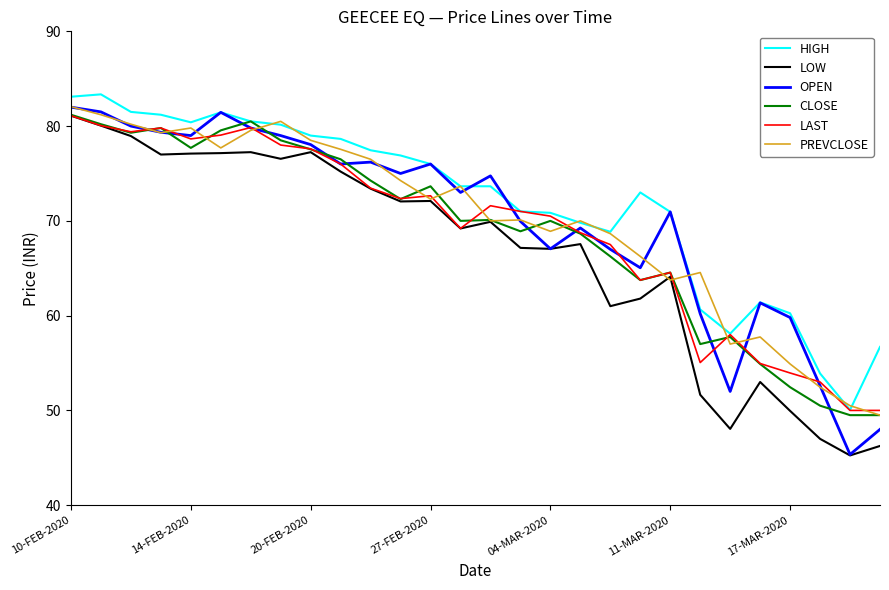

True or false: HIGH and LOW intersect in this chart.

False